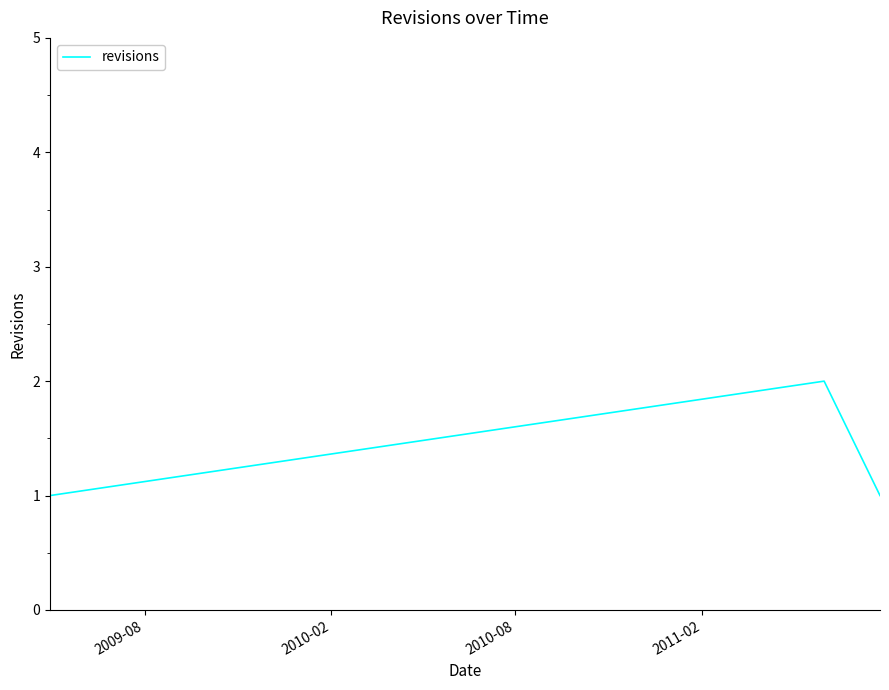

What is the sum of all values?

4